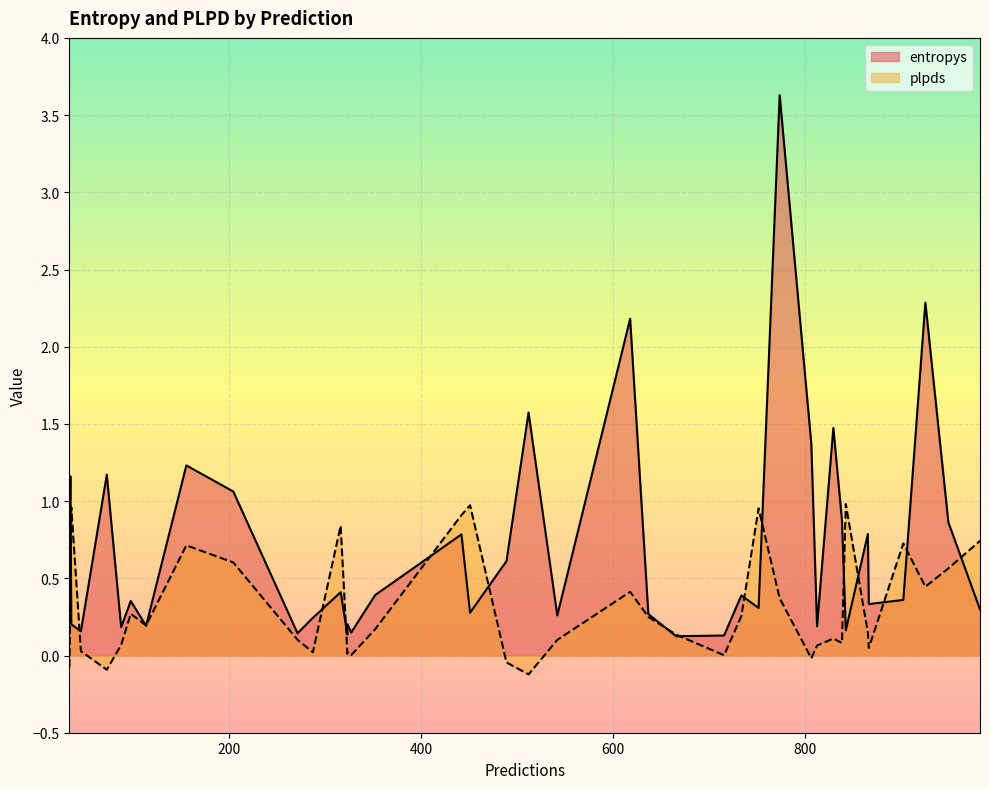

What is the label of the 25th point from the right?

45